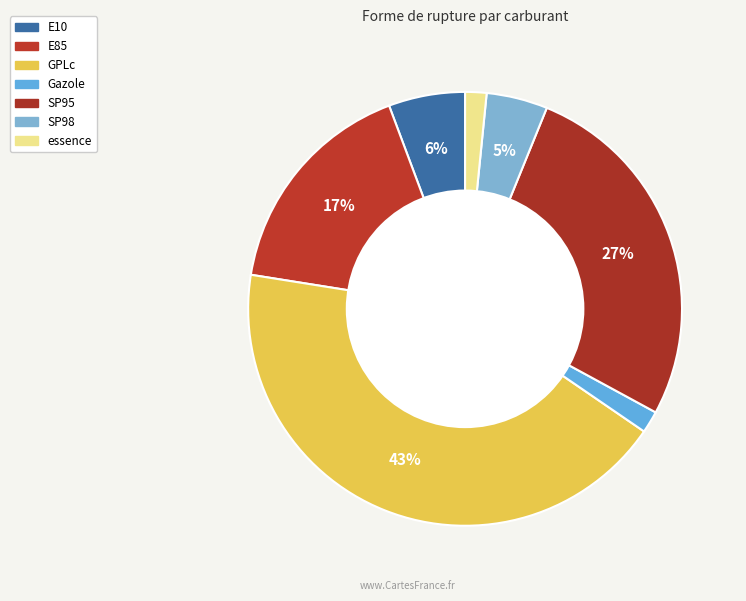

How many slices are in this pie chart?

7